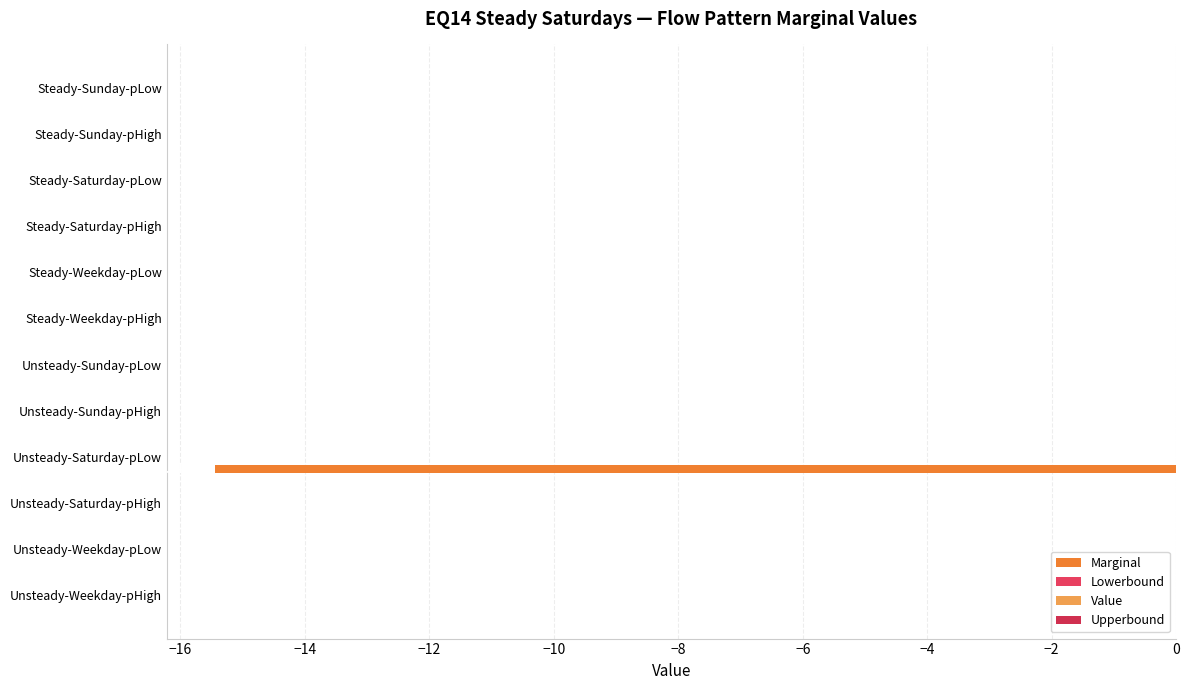

How many data points does each series have?

12